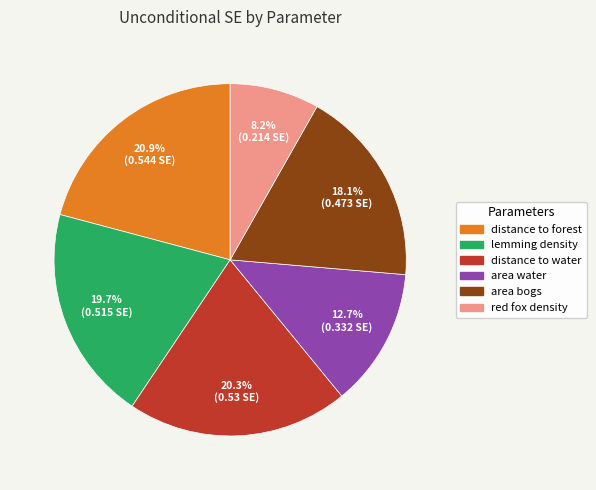

What percentage is the lemming density slice, to the nearest percent?

20%